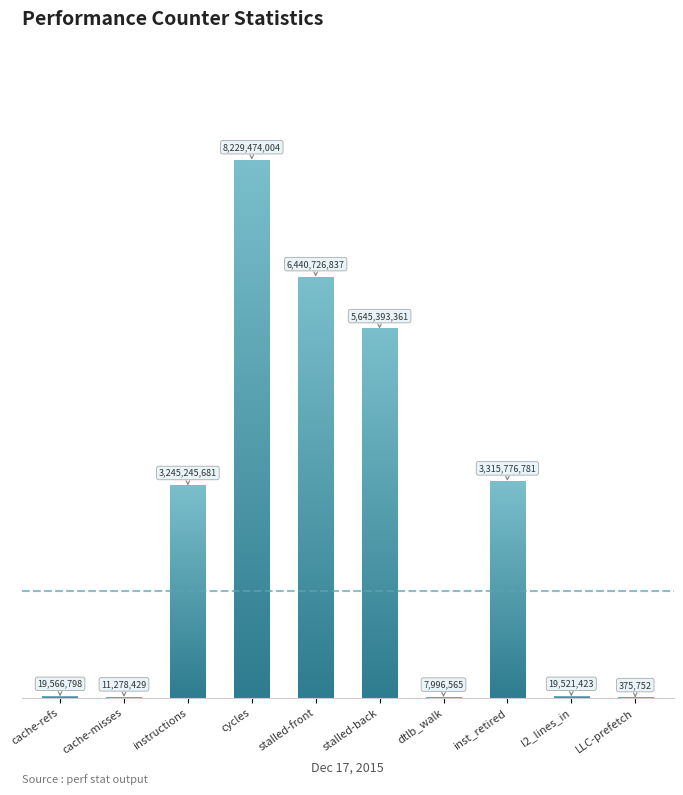

List the labels in order of value, largest first.

cycles, stalled-cycles-frontend, stalled-cycles-backend, inst_retired_any_p, instructions, cache-references, l2_lines_in_any, cache-misses, dtlb_misses_walk_cycles, LLC-prefetches